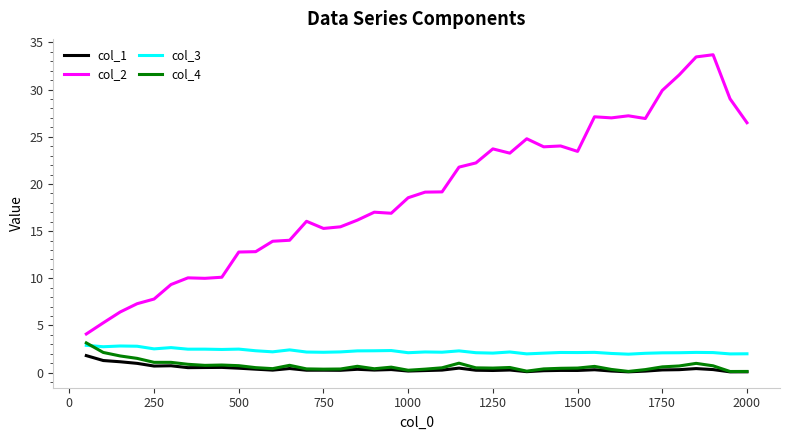

Which series has the largest range (max minus min)?

col_2